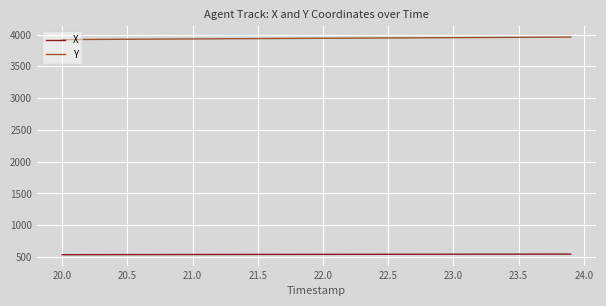

What is the difference between the second highest and second lowest values in the X series?

9.0